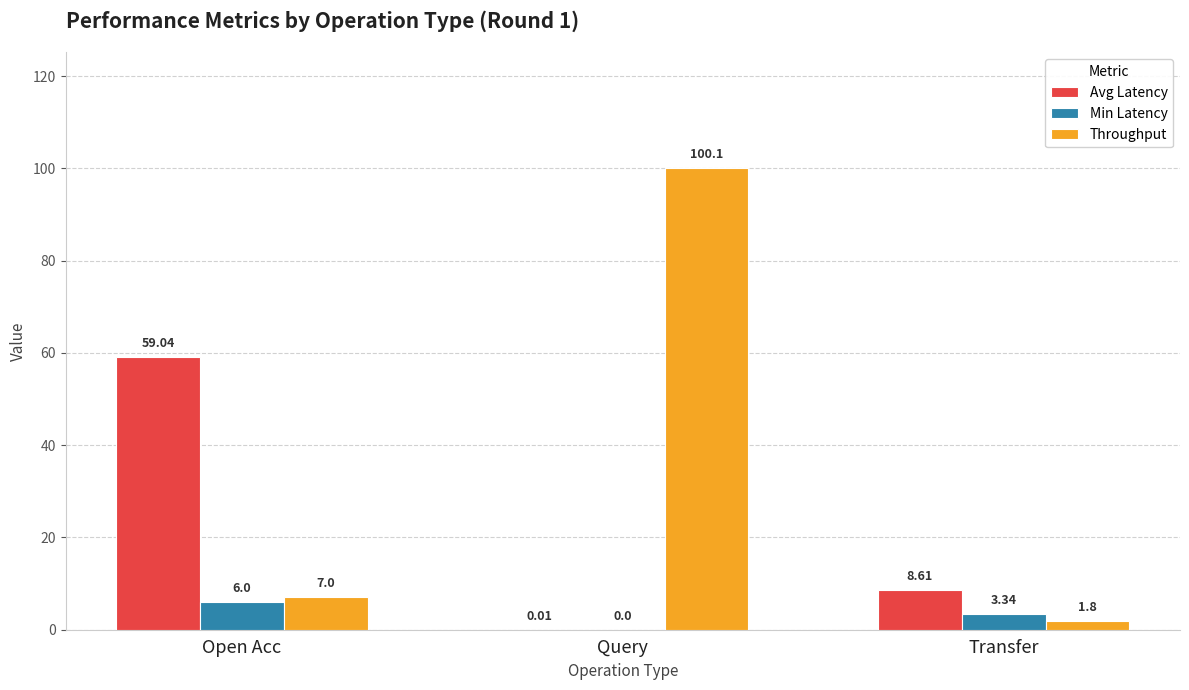

Does the chart contain stacked bars?

No